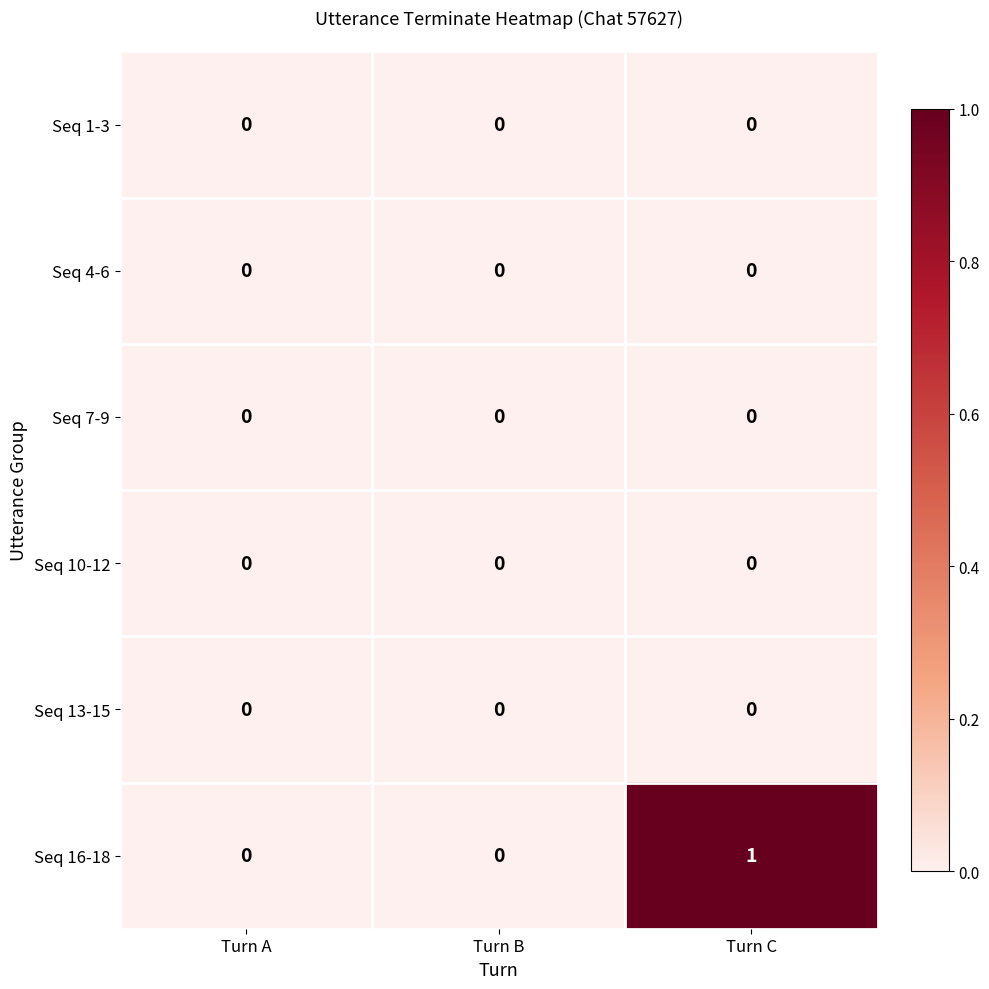

Is it true that Seq 1-3 equals 0 at Turn A?

True